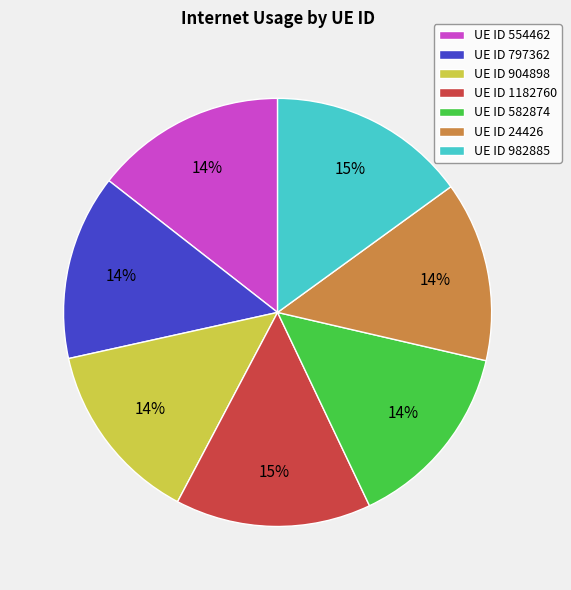

Is it true that UE ID 982885 is 24% of the pie?

False